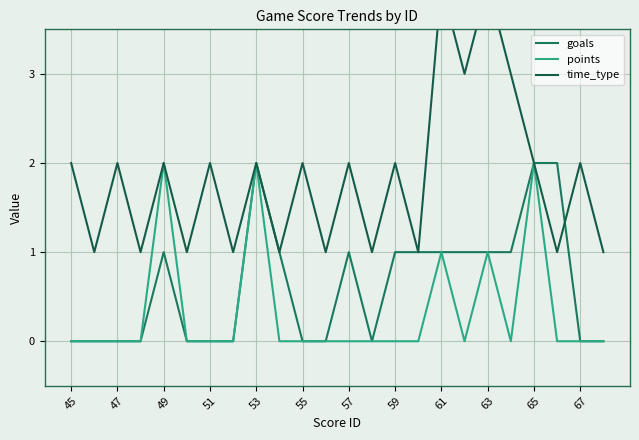

The points series shows 0 at 61. True or false?

False